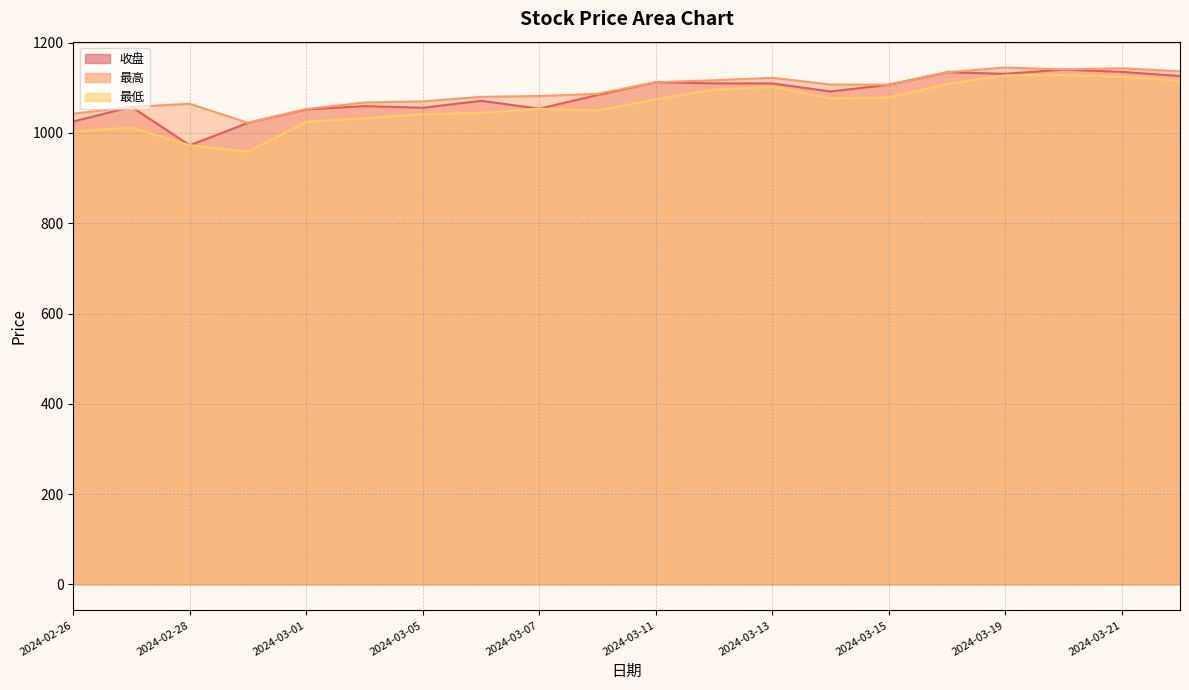

True or false: 最高 line and 收盘 line cross at least once.

False